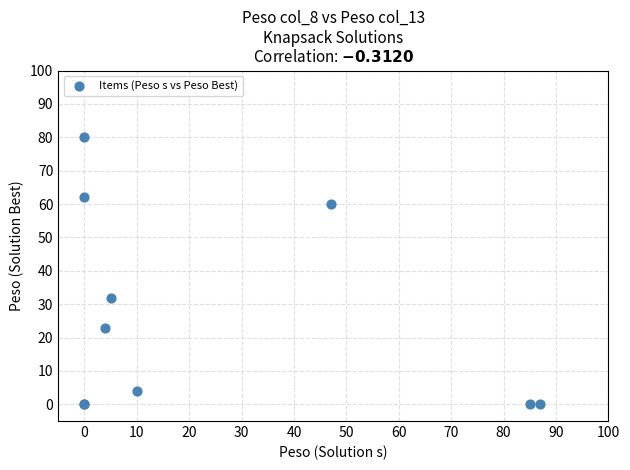

What Y value in the scatter plot is closest to 40?

32